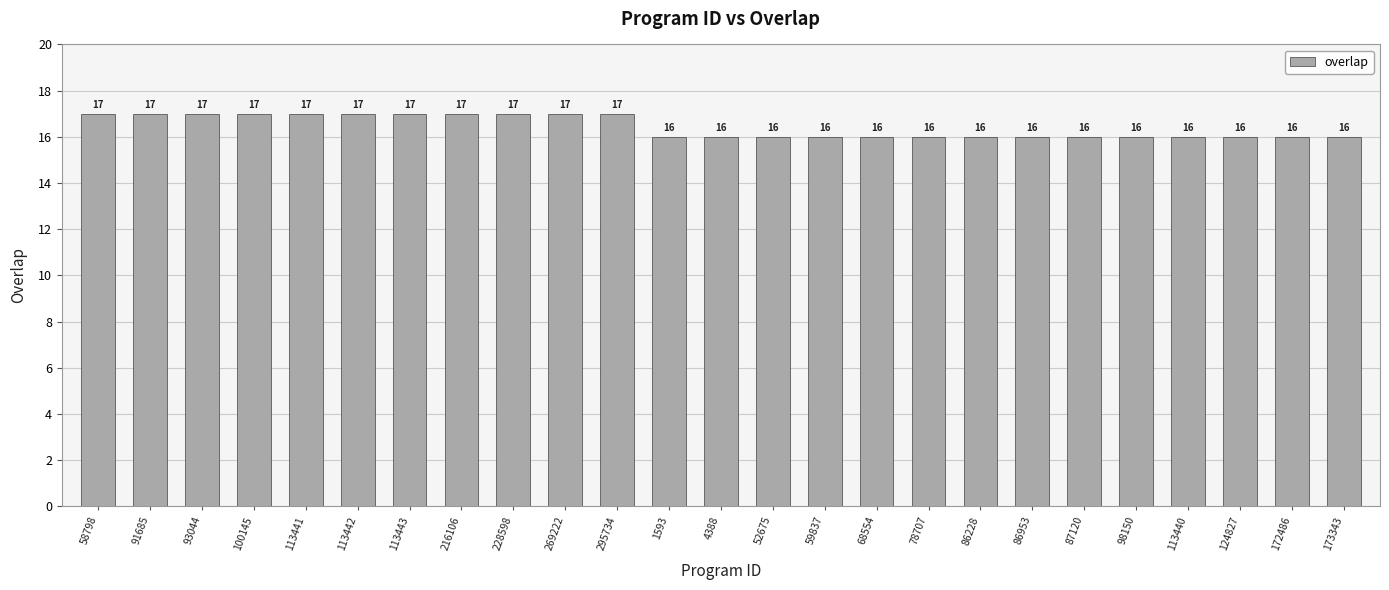

What is the minimum value shown in the chart?

16